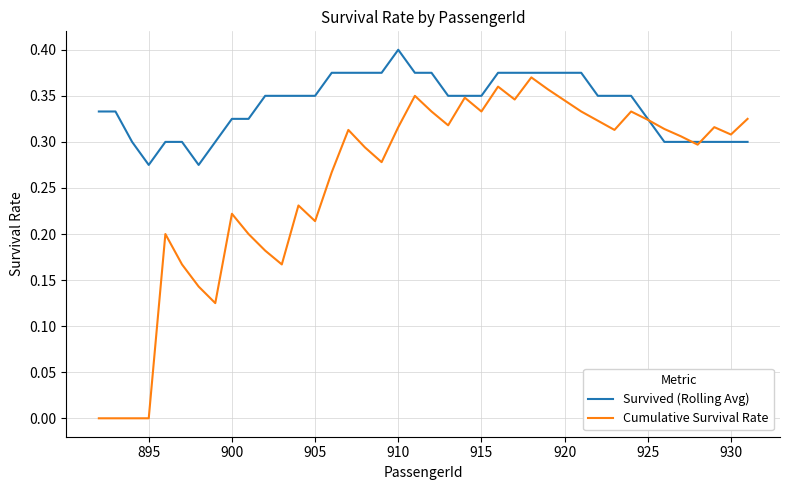

Rank the series by their maximum value, from lowest to highest.

Cumulative Survival Rate, Survived (Rolling Avg)